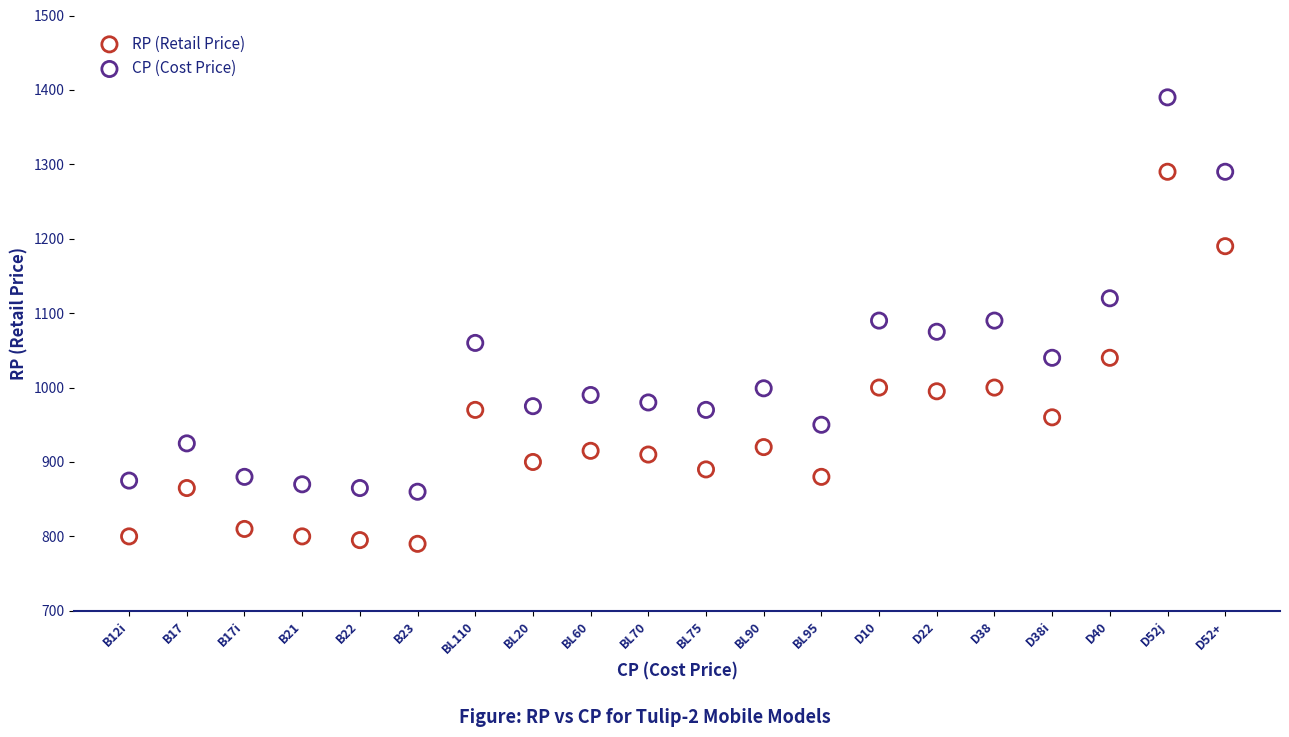

Across all data points, what is the range of Y values (max minus min)?

600